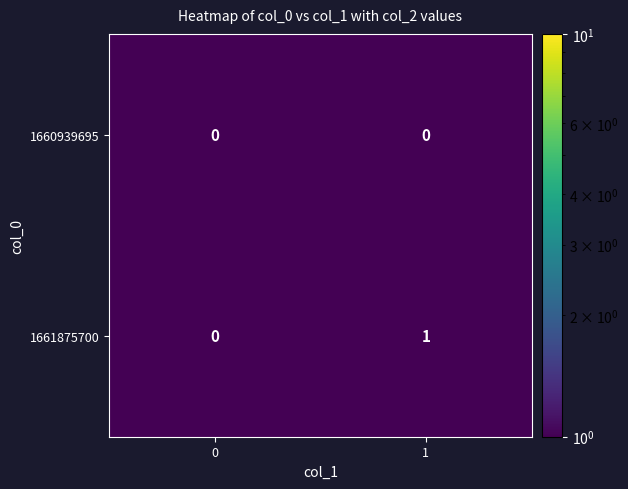

Reading left to right, list all the values displayed in this chart.

1660939695: 0=0	1=0
1661875700: 0=0	1=1